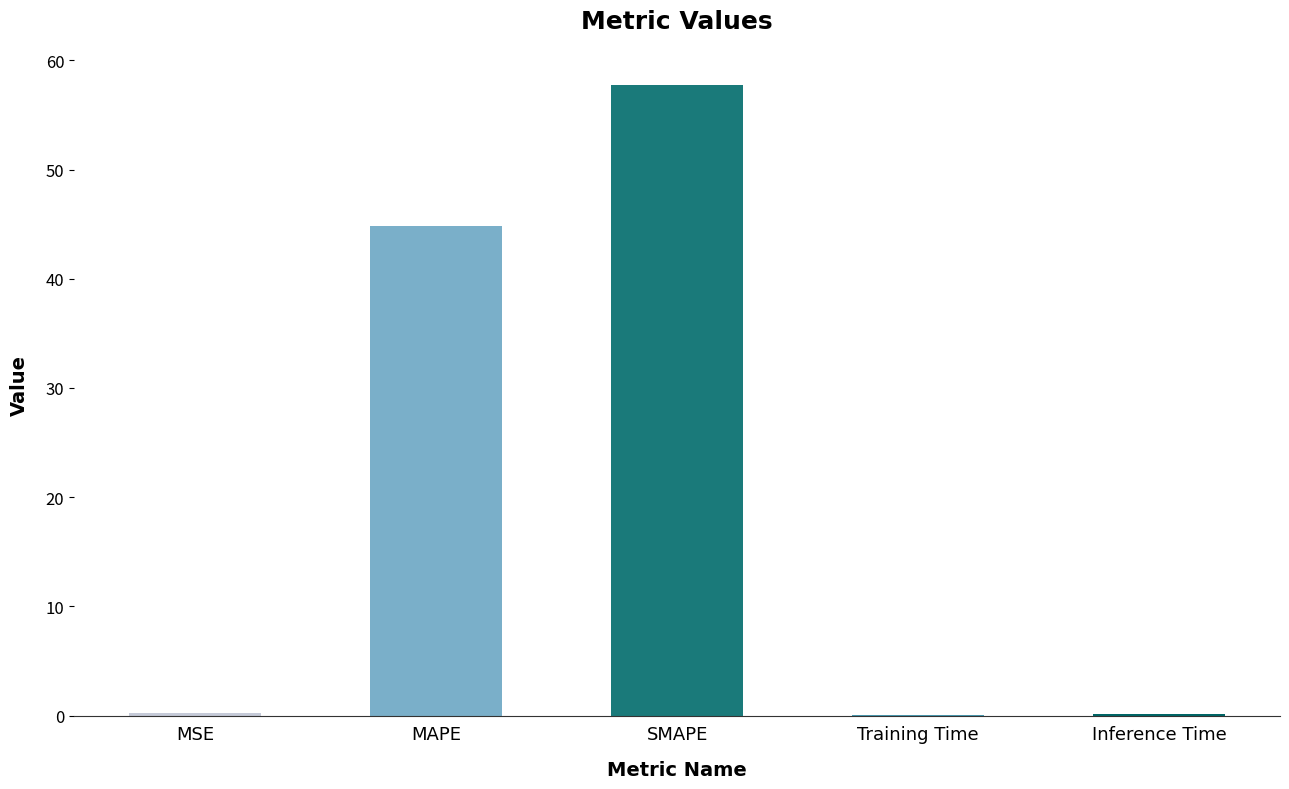

What is the sum of all values?

103.0